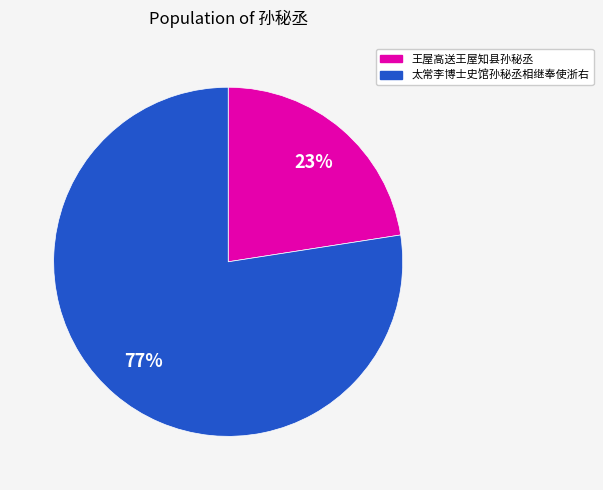

Is there any slice that represents more than half of the pie?

Yes